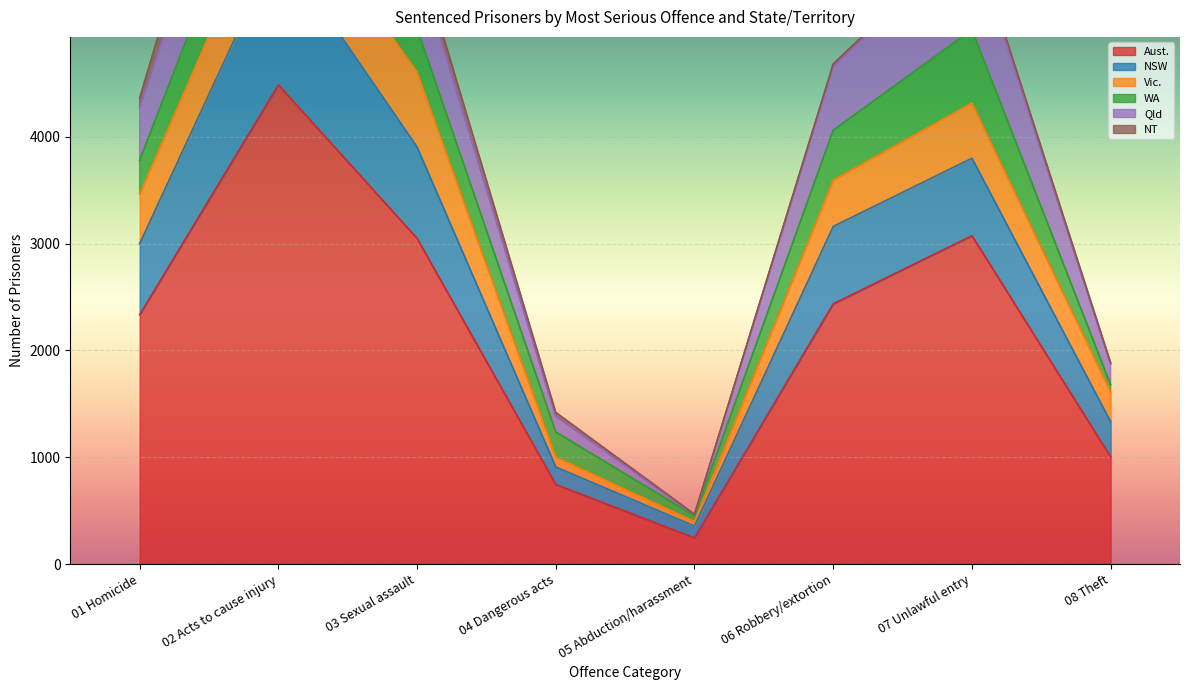

How many values in the Aust. series exceed 2436?

3